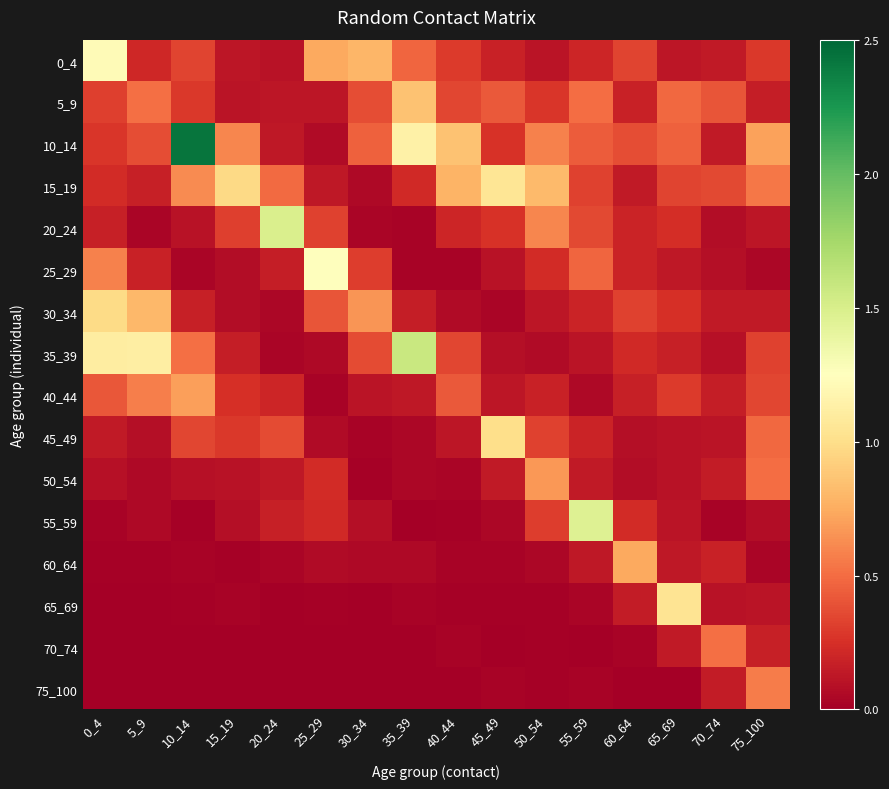

Reading left to right, extract all data points from this chart.

0_4: 0_4=1.2	5_9=0.2	10_14=0.3	15_19=0.1	20_24=0.1	25_29=0.7	30_34=0.8	35_39=0.5	40_44=0.3	45_49=0.2	50_54=0.1	55_59=0.2	60_64=0.3	65_69=0.1	70_74=0.1	75_100=0.3
5_9: 0_4=0.3	5_9=0.5	10_14=0.3	15_19=0.1	20_24=0.1	25_29=0.1	30_34=0.4	35_39=0.9	40_44=0.3	45_49=0.4	50_54=0.3	55_59=0.5	60_64=0.2	65_69=0.5	70_74=0.4	75_100=0.2
10_14: 0_4=0.3	5_9=0.4	10_14=2.4	15_19=0.6	20_24=0.1	25_29=0.1	30_34=0.4	35_39=1.1	40_44=0.9	45_49=0.3	50_54=0.6	55_59=0.4	60_64=0.4	65_69=0.5	70_74=0.1	75_100=0.7
15_19: 0_4=0.2	5_9=0.2	10_14=0.6	15_19=1.0	20_24=0.5	25_29=0.1	30_34=0.1	35_39=0.2	40_44=0.8	45_49=1.0	50_54=0.8	55_59=0.3	60_64=0.1	65_69=0.3	70_74=0.4	75_100=0.5
20_24: 0_4=0.2	5_9=0.0	10_14=0.1	15_19=0.3	20_24=1.5	25_29=0.3	30_34=0.0	35_39=0.0	40_44=0.2	45_49=0.3	50_54=0.6	55_59=0.4	60_64=0.2	65_69=0.2	70_74=0.1	75_100=0.1
25_29: 0_4=0.6	5_9=0.2	10_14=0.0	15_19=0.1	20_24=0.2	25_29=1.2	30_34=0.3	35_39=0.0	40_44=0.0	45_49=0.1	50_54=0.2	55_59=0.5	60_64=0.2	65_69=0.1	70_74=0.1	75_100=0.0
30_34: 0_4=1.0	5_9=0.8	10_14=0.2	15_19=0.1	20_24=0.0	25_29=0.4	30_34=0.7	35_39=0.2	40_44=0.1	45_49=0.0	50_54=0.1	55_59=0.2	60_64=0.3	65_69=0.2	70_74=0.1	75_100=0.1
35_39: 0_4=1.1	5_9=1.1	10_14=0.5	15_19=0.2	20_24=0.0	25_29=0.1	30_34=0.4	35_39=1.6	40_44=0.3	45_49=0.1	50_54=0.1	55_59=0.1	60_64=0.2	65_69=0.2	70_74=0.1	75_100=0.3
40_44: 0_4=0.4	5_9=0.6	10_14=0.7	15_19=0.2	20_24=0.2	25_29=0.0	30_34=0.1	35_39=0.1	40_44=0.4	45_49=0.1	50_54=0.2	55_59=0.1	60_64=0.2	65_69=0.3	70_74=0.2	75_100=0.3
45_49: 0_4=0.1	5_9=0.1	10_14=0.4	15_19=0.3	20_24=0.4	25_29=0.1	30_34=0.0	35_39=0.0	40_44=0.1	45_49=1.0	50_54=0.3	55_59=0.2	60_64=0.1	65_69=0.1	70_74=0.1	75_100=0.5
50_54: 0_4=0.1	5_9=0.1	10_14=0.1	15_19=0.1	20_24=0.1	25_29=0.2	30_34=0.0	35_39=0.0	40_44=0.0	45_49=0.1	50_54=0.7	55_59=0.1	60_64=0.1	65_69=0.1	70_74=0.2	75_100=0.5
55_59: 0_4=0.0	5_9=0.1	10_14=0.0	15_19=0.1	20_24=0.2	25_29=0.2	30_34=0.1	35_39=0.0	40_44=0.0	45_49=0.0	50_54=0.3	55_59=1.5	60_64=0.2	65_69=0.1	70_74=0.0	75_100=0.1
60_64: 0_4=0.0	5_9=0.0	10_14=0.0	15_19=0.0	20_24=0.0	25_29=0.1	30_34=0.1	35_39=0.1	40_44=0.0	45_49=0.0	50_54=0.0	55_59=0.1	60_64=0.7	65_69=0.1	70_74=0.2	75_100=0.0
65_69: 0_4=0.0	5_9=0.0	10_14=0.0	15_19=0.0	20_24=0.0	25_29=0.0	30_34=0.0	35_39=0.0	40_44=0.0	45_49=0.0	50_54=0.0	55_59=0.0	60_64=0.2	65_69=1.0	70_74=0.1	75_100=0.1
70_74: 0_4=0.0	5_9=0.0	10_14=0.0	15_19=0.0	20_24=0.0	25_29=0.0	30_34=0.0	35_39=0.0	40_44=0.0	45_49=0.0	50_54=0.0	55_59=0.0	60_64=0.0	65_69=0.1	70_74=0.5	75_100=0.2
75_100: 0_4=0.0	5_9=0.0	10_14=0.0	15_19=0.0	20_24=0.0	25_29=0.0	30_34=0.0	35_39=0.0	40_44=0.0	45_49=0.0	50_54=0.0	55_59=0.0	60_64=0.0	65_69=0.0	70_74=0.2	75_100=0.6